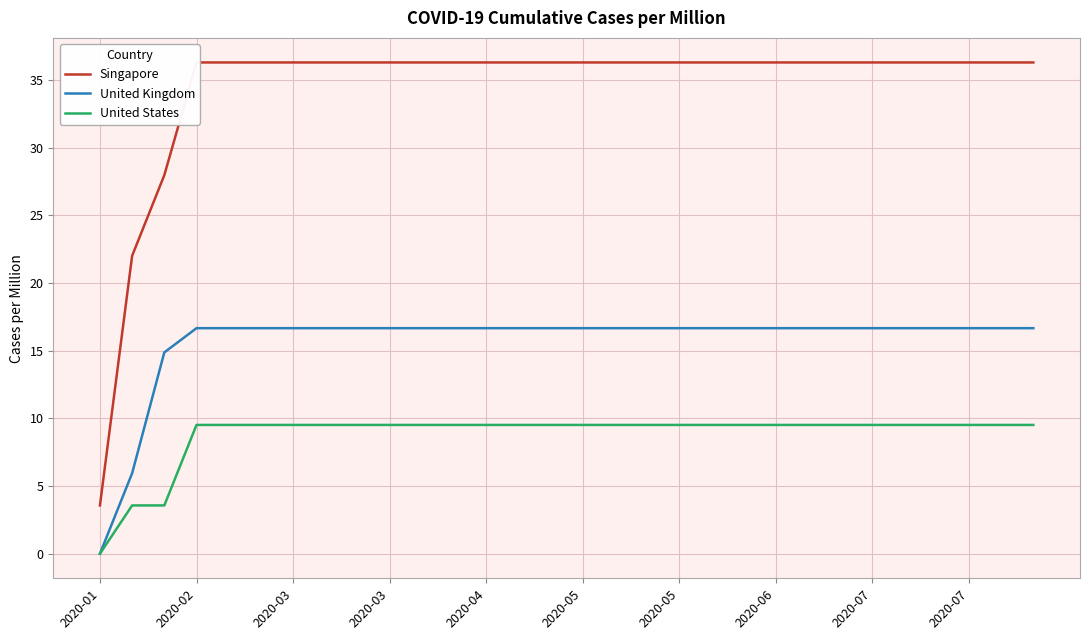

At which category is the sum across all series the highest?

2020-02